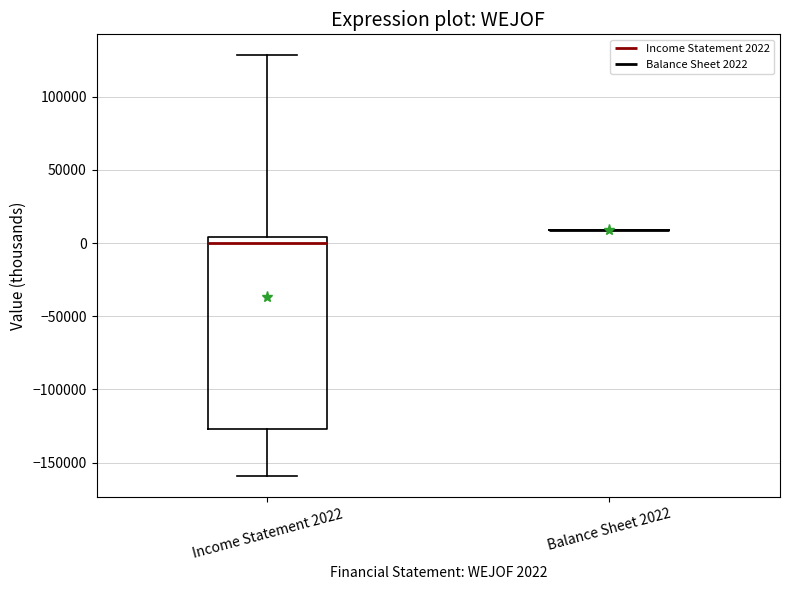

Reading left to right, read every box against the y-axis: the position of its median line, the range the box covers, and the ends of its whiskers. The values are not printed on the chart, so give them approximately, as read against the axis.

Income Statement 2022: median 0, box -125000 to 5000, whiskers -160000 to 130000
Balance Sheet 2022: box collapsed to a line at 10000, whiskers 10000 to 10000